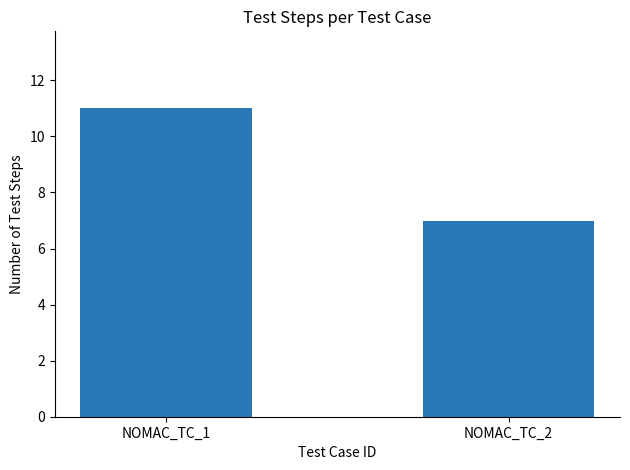

The chart shows a value of 11 at NOMAC_TC_1. True or false?

True